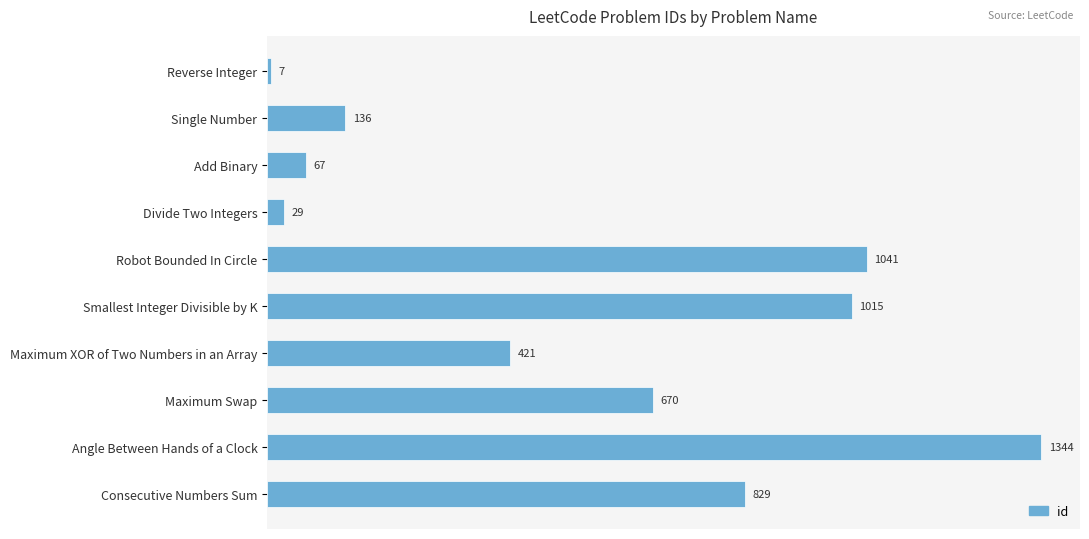

What is the label of the 4th bar from the bottom?

Maximum XOR of Two Numbers in an Array